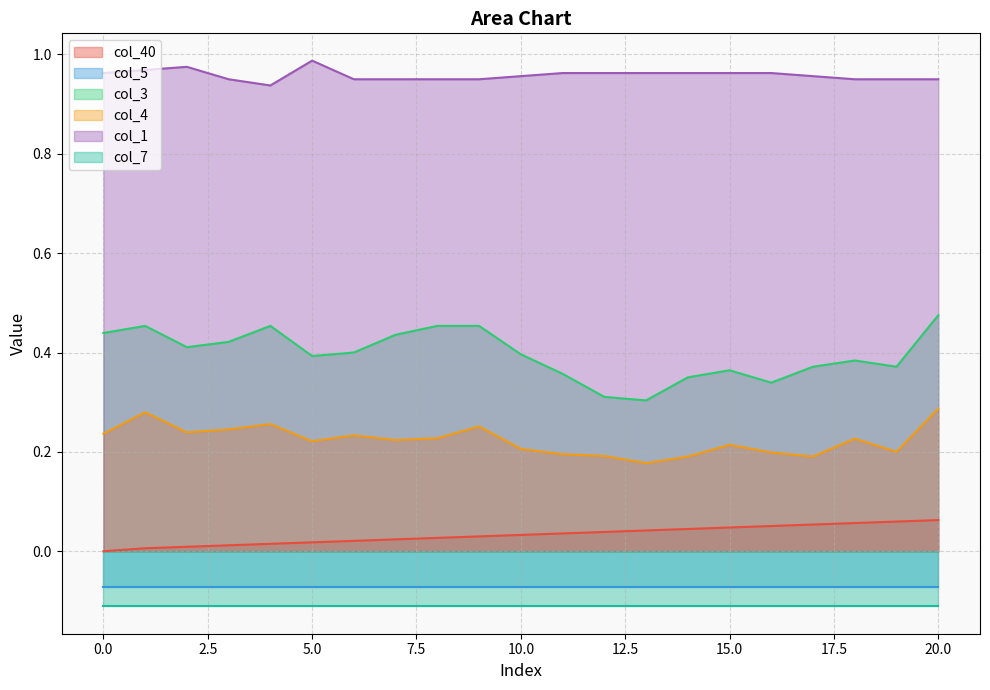

True or false: col_1 has a value of 0.3 at 2.

False